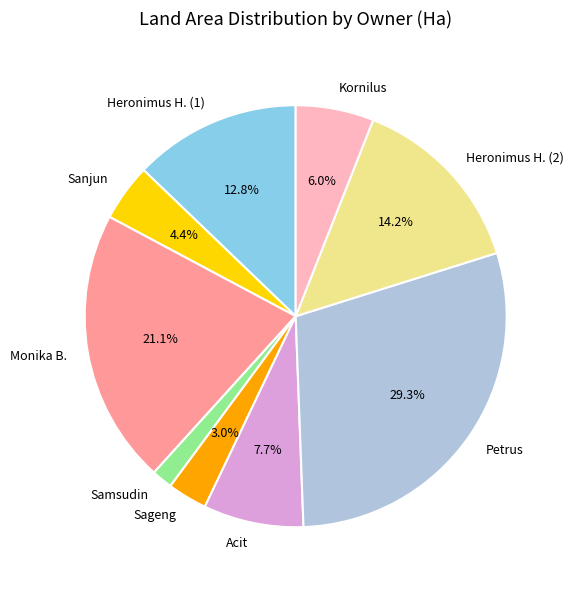

Is Heronimus H. (2) the majority of the pie?

No